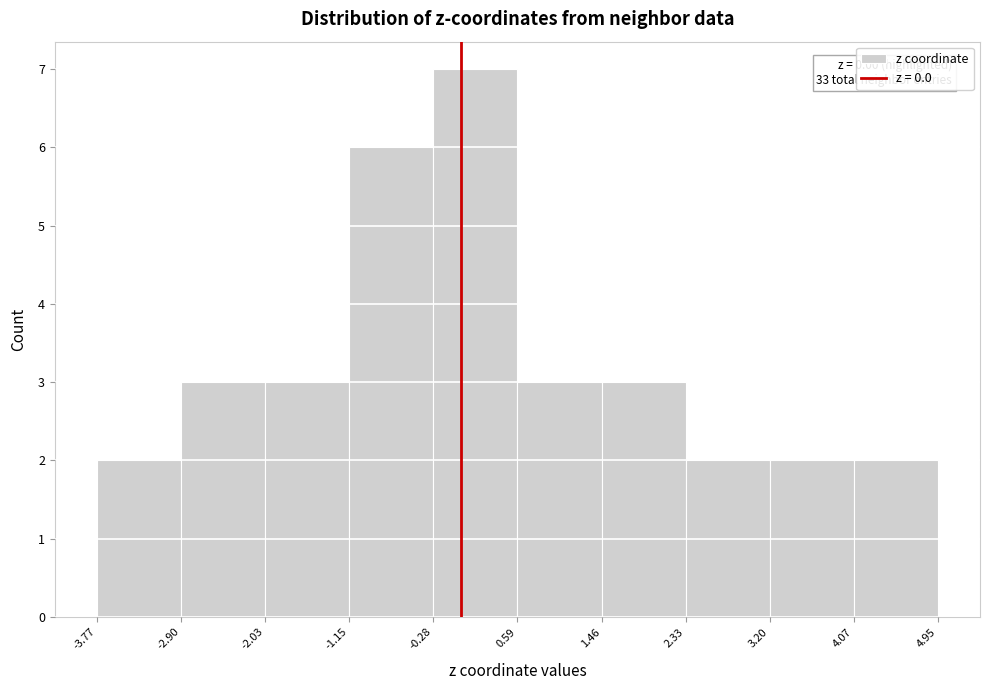

Over which range of the x-axis is the bar tallest?

-0.28 to 0.59